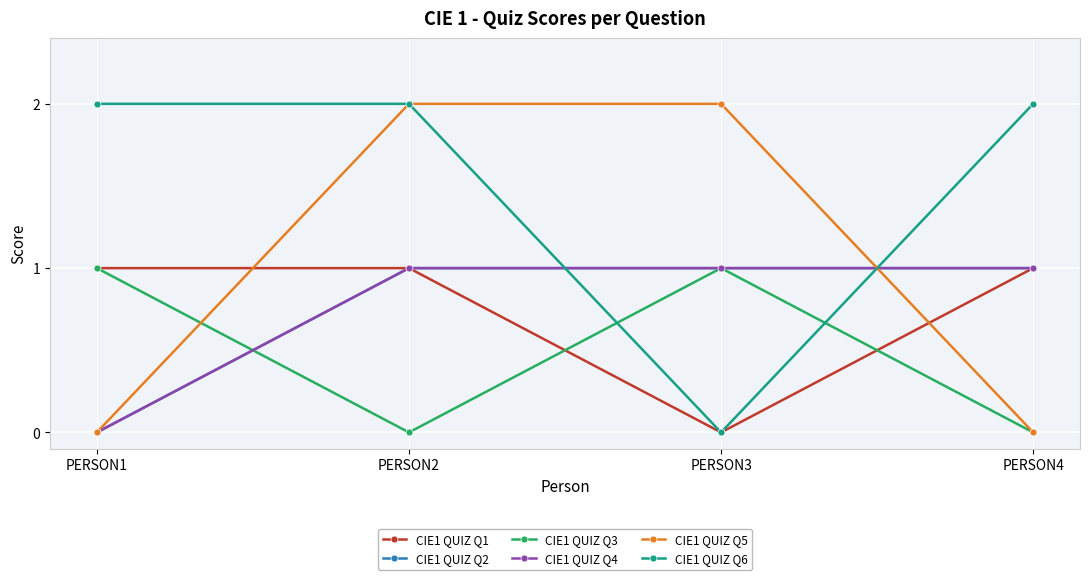

Which series has the largest total across all categories?

CIE1 QUIZ Q6